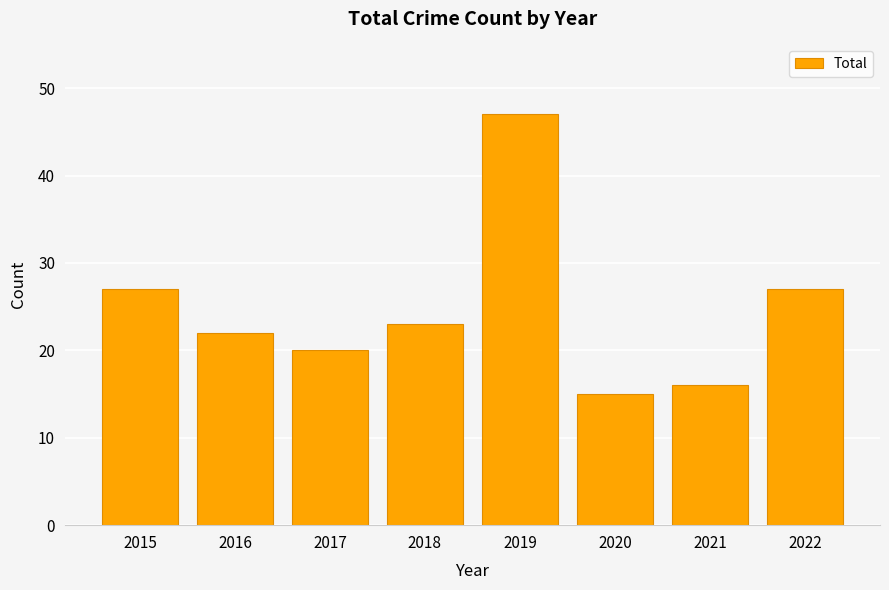

What is the value of the 4th bar from the left?

23